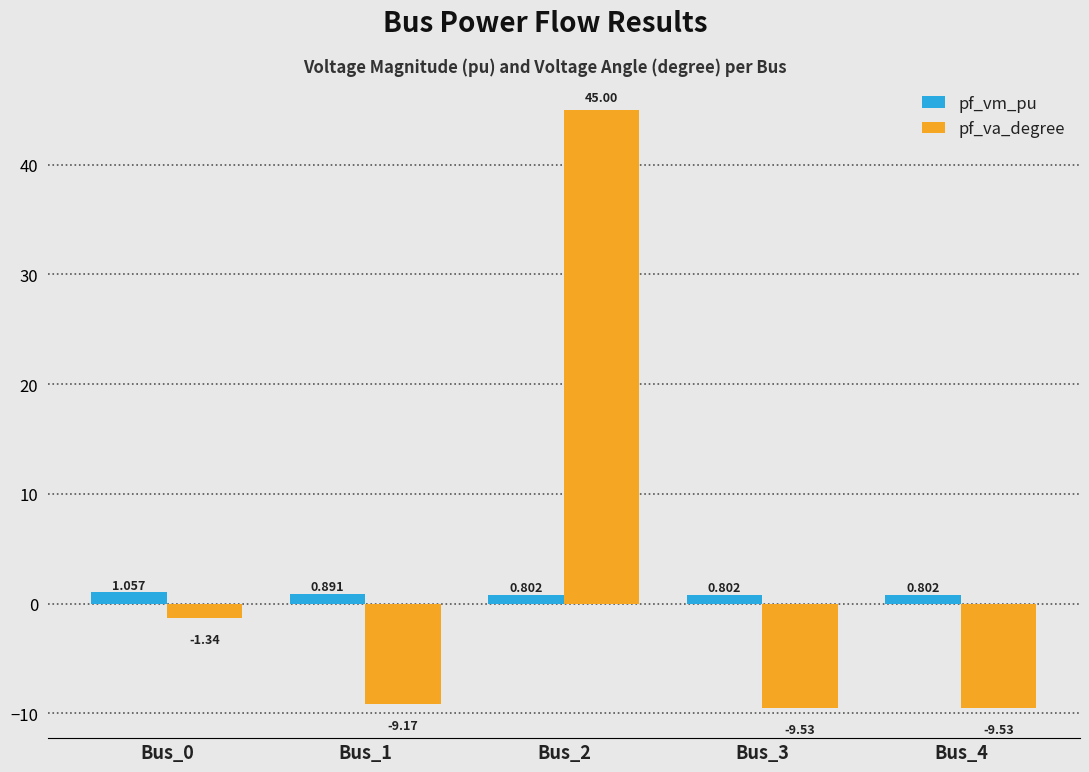

At which label does pf_va_degree first exceed -9?

Bus_0